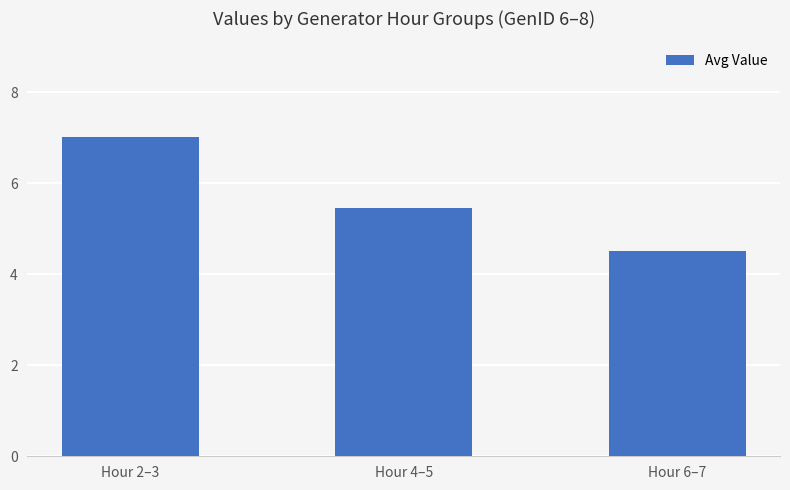

What is the maximum value shown in the chart?

7.0